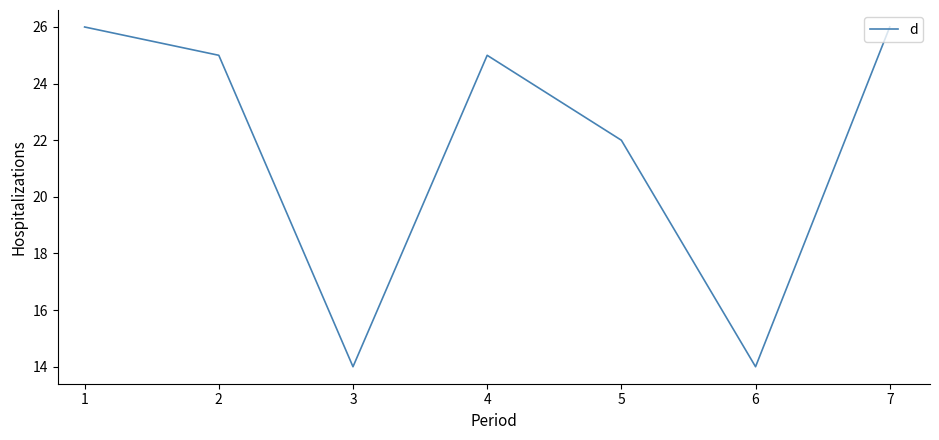

The chart shows a value of 25 at 2. True or false?

True